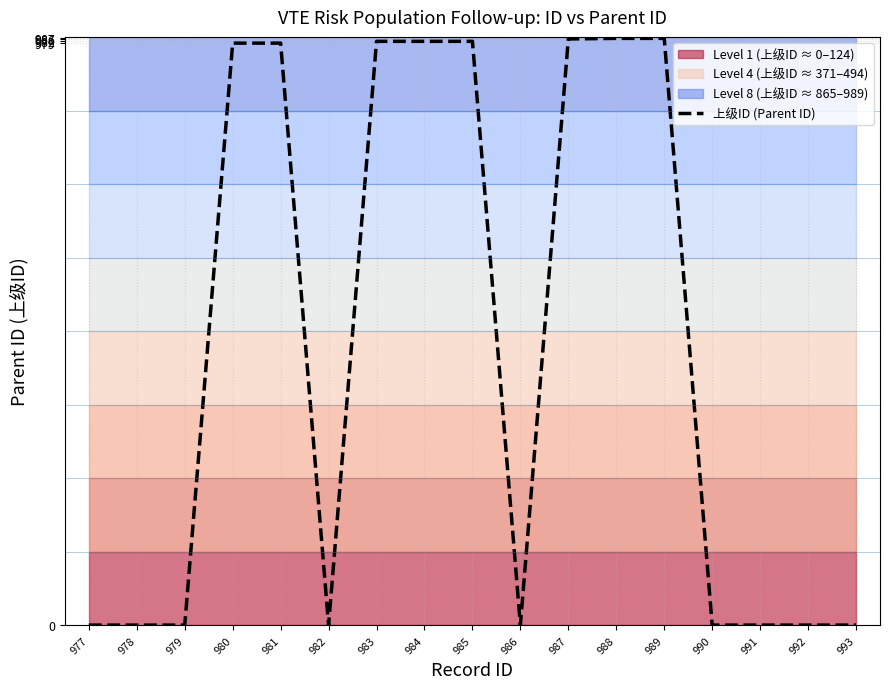

Which has a higher value, 985 or 980?

985